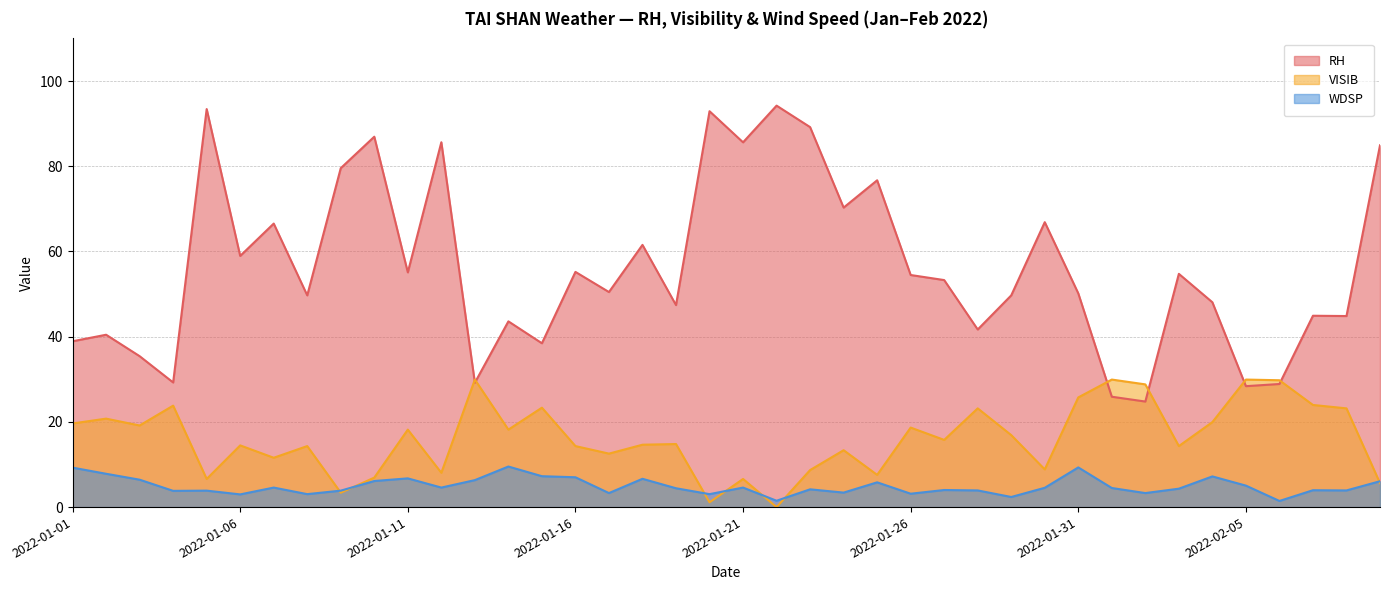

Which series has the widest spread of values?

RH